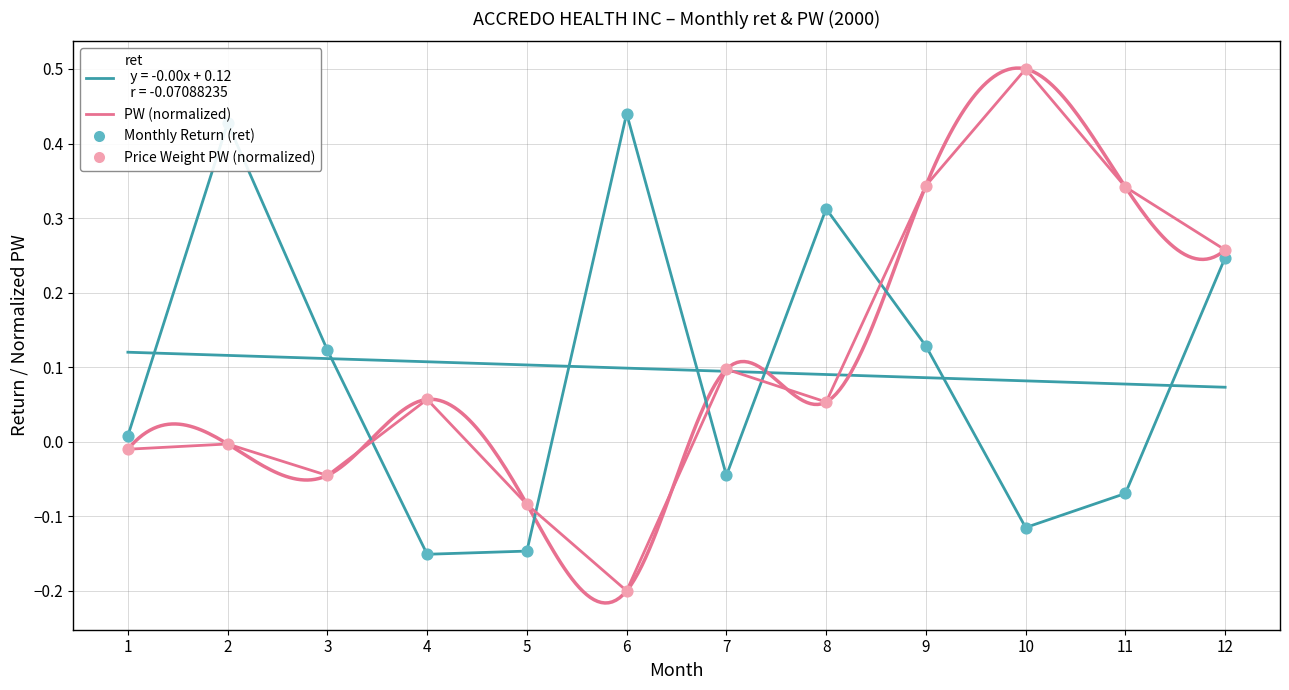

Which series has the largest Y range (max minus min)?

PW (normalized) line